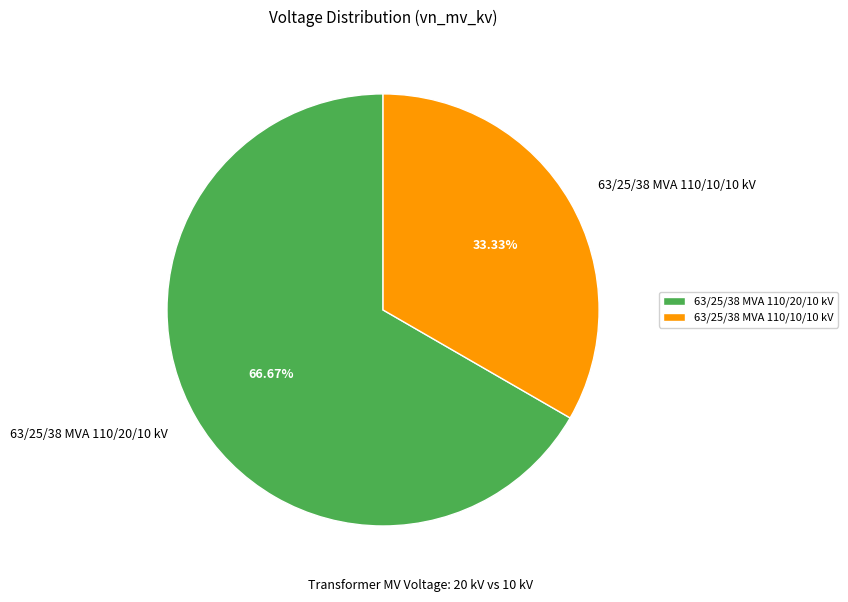

Combined, do 63/25/38 MVA 110/10/10 kV and 63/25/38 MVA 110/20/10 kV account for over 50%?

Yes